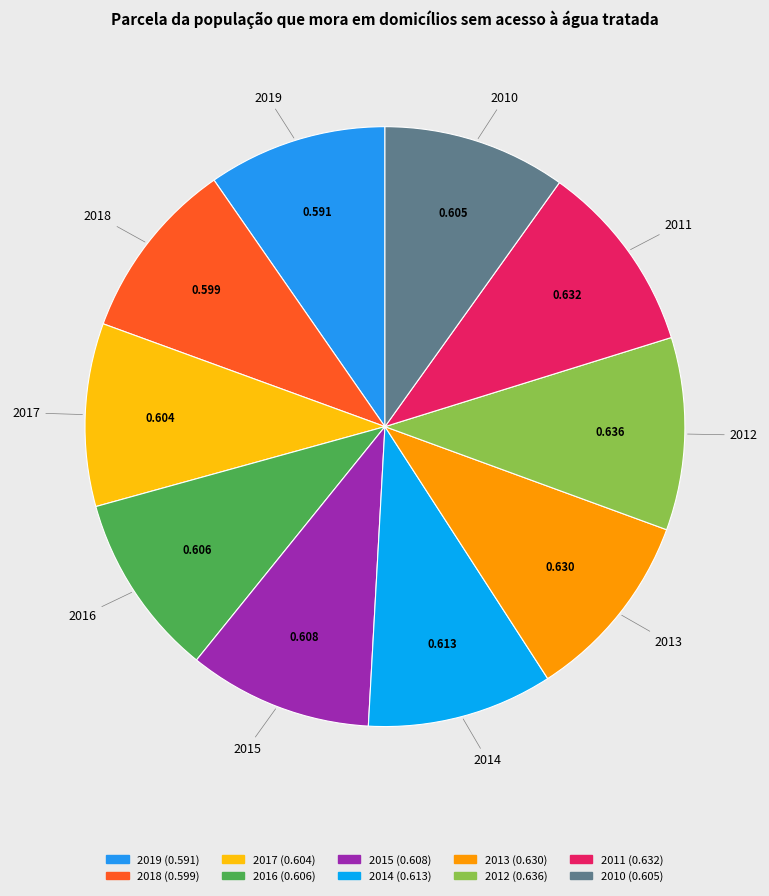

Is 2016 the majority of the pie?

No